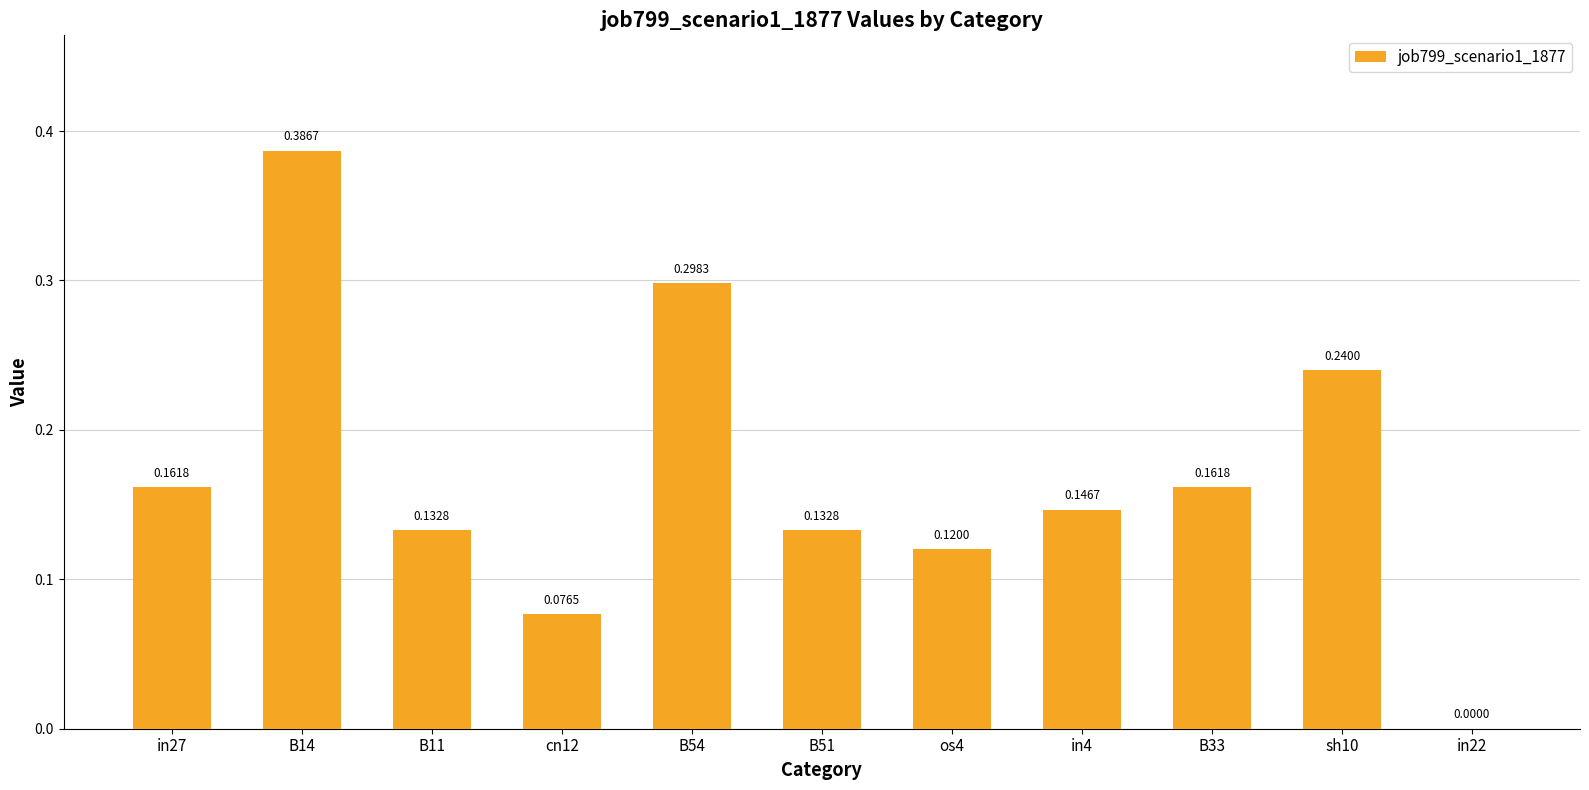

What is the sum of all values?

1.9